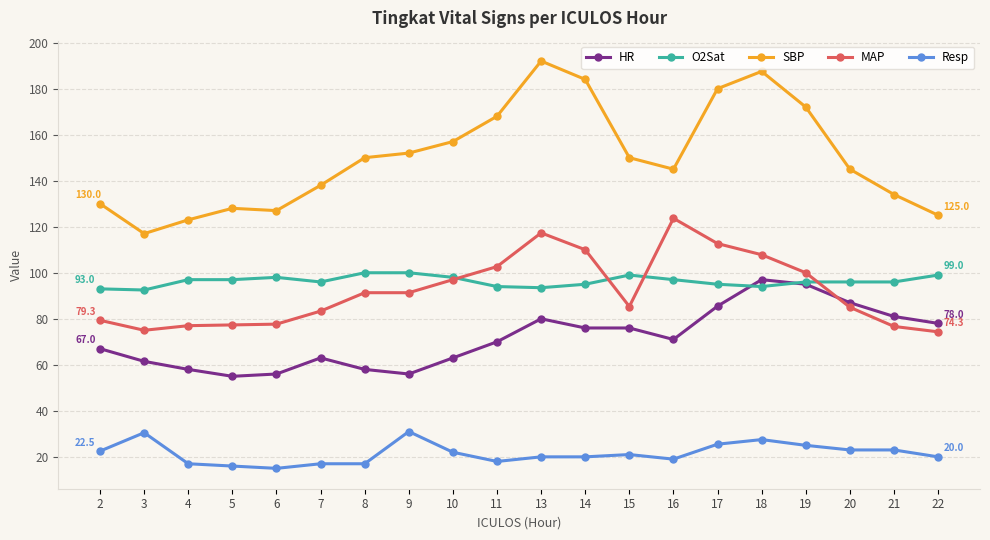

Is it true that SBP equals 130.0 at 2?

True